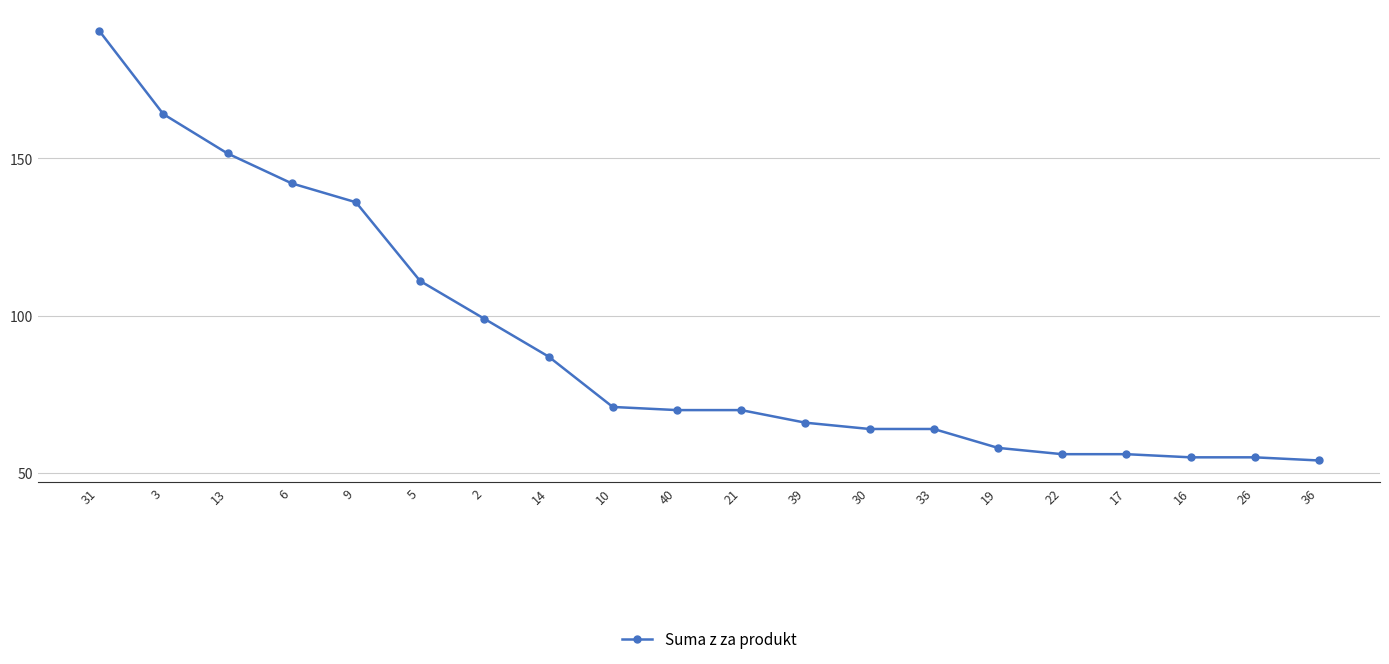

Where is the data nearest to the value 122?

5